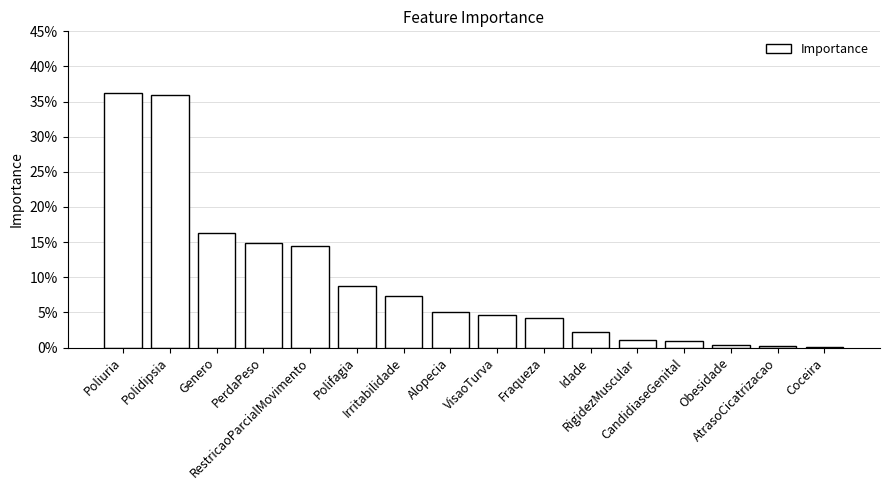

What is the label of the 16th bar from the right?

Poliuria